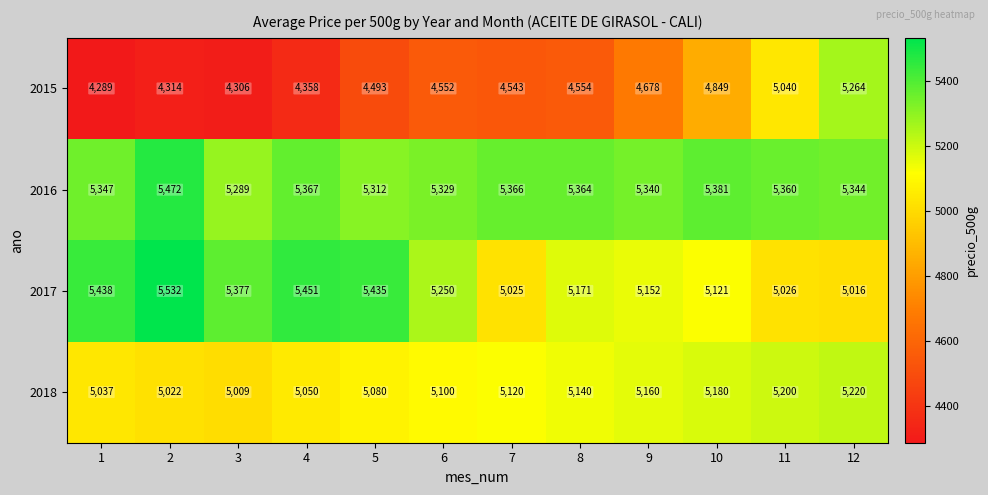

At which category is the sum across all series the highest?

12